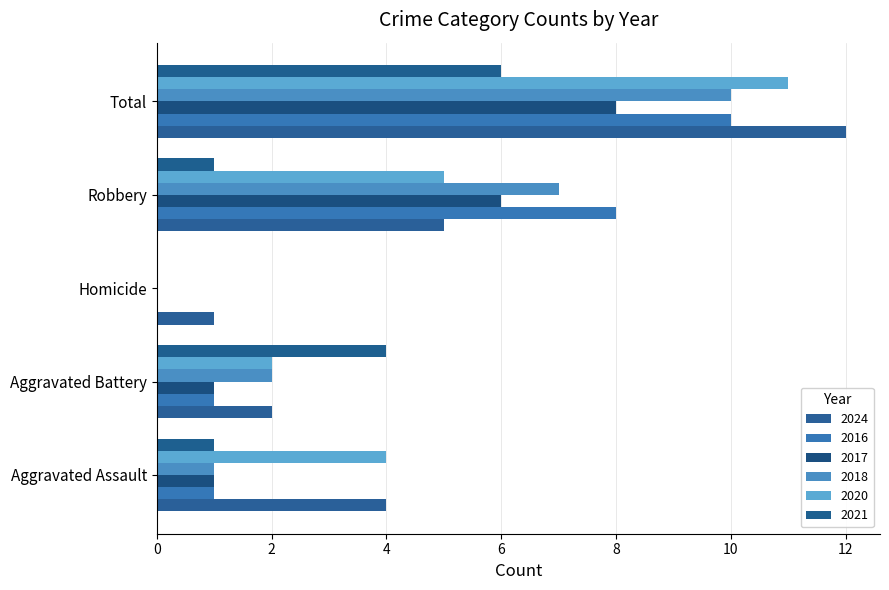

Rank the series at Robbery from highest to lowest value.

2016, 2018, 2017, 2024, 2020, 2021